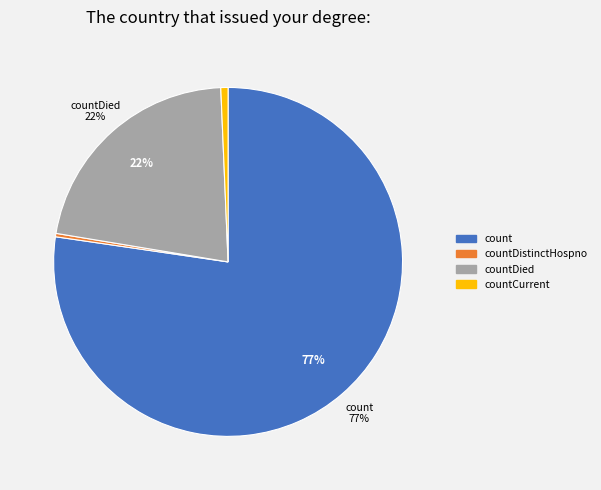

To the nearest percent, what is the average slice percentage?

25%